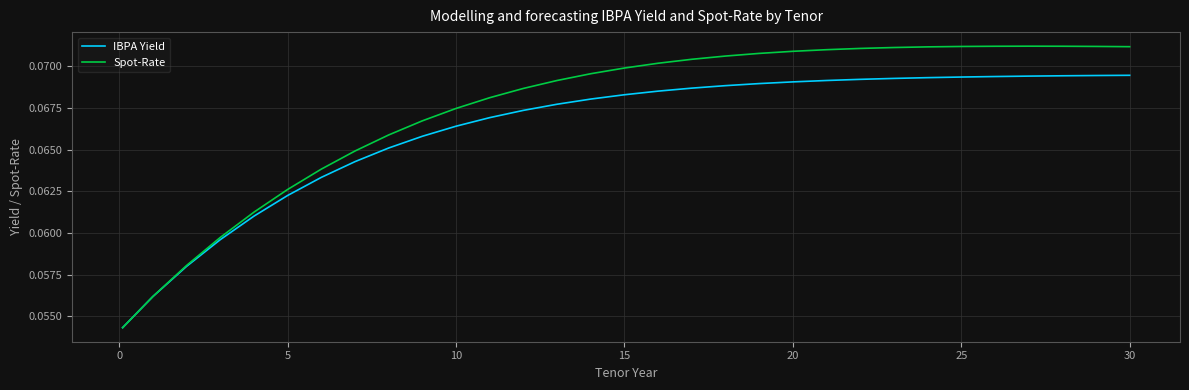

What is the sum of all Spot-Rate values?

2.1